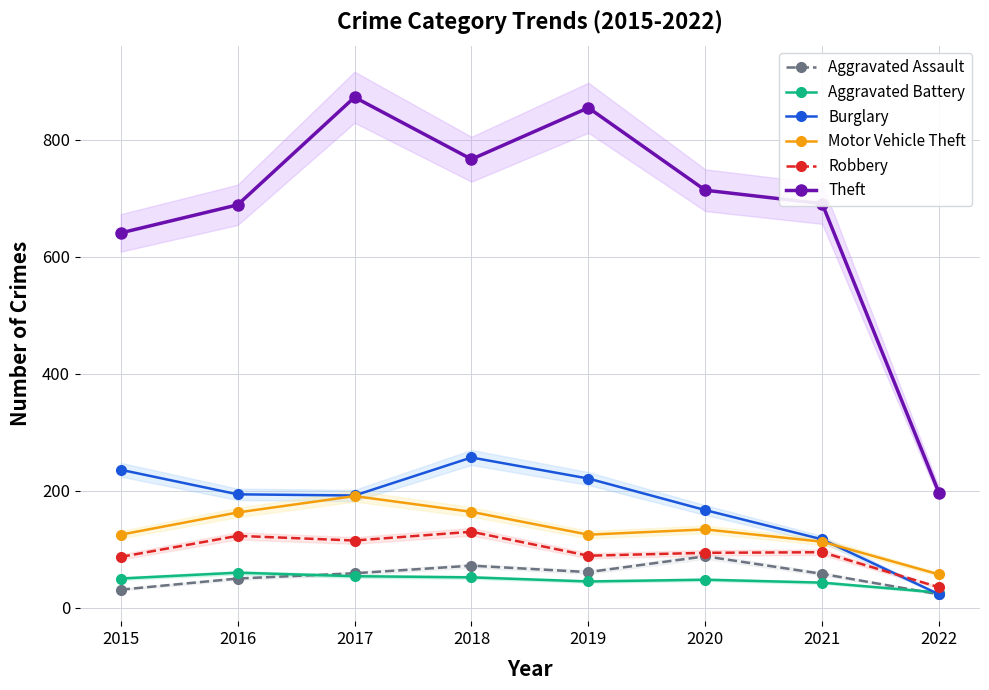

What is the minimum value shown in the chart?

23